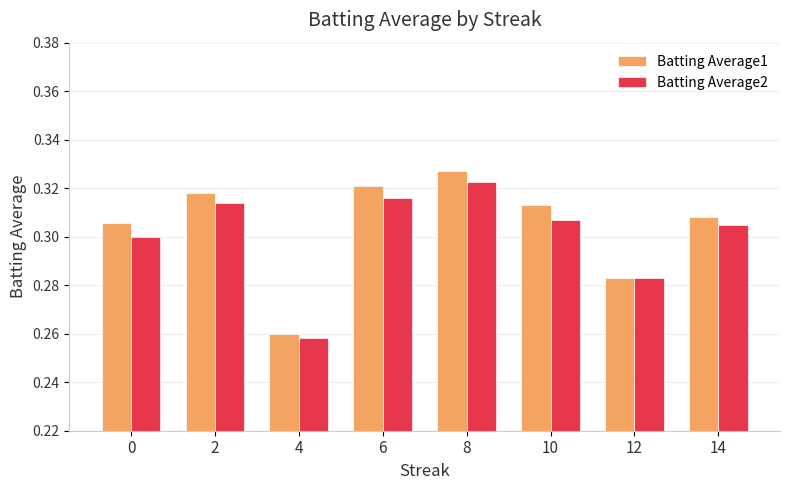

Which series has the widest spread of values?

Batting Average1